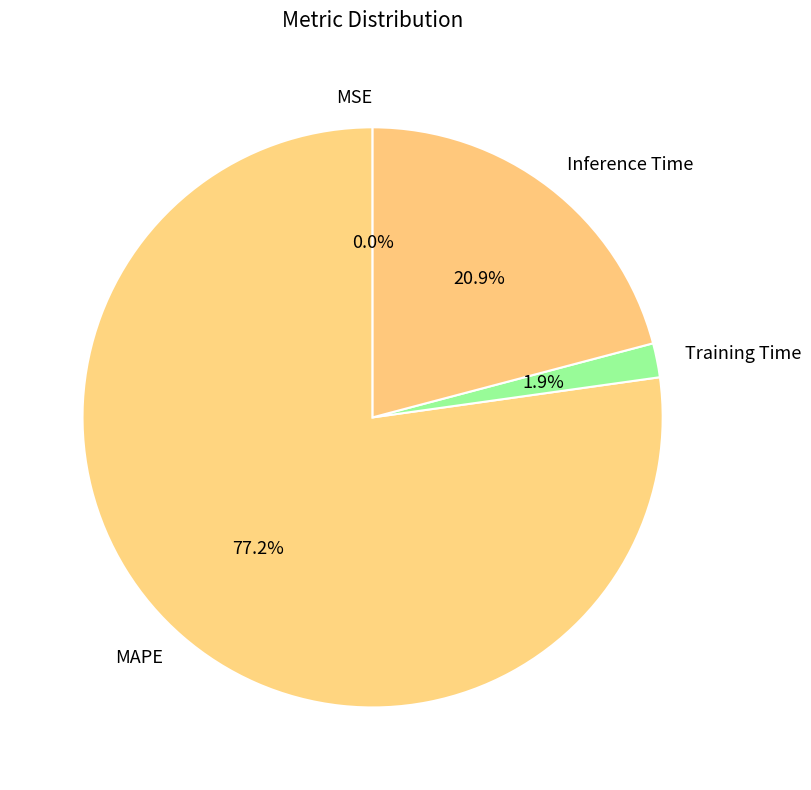

Between Training Time and Inference Time, which is larger?

Inference Time